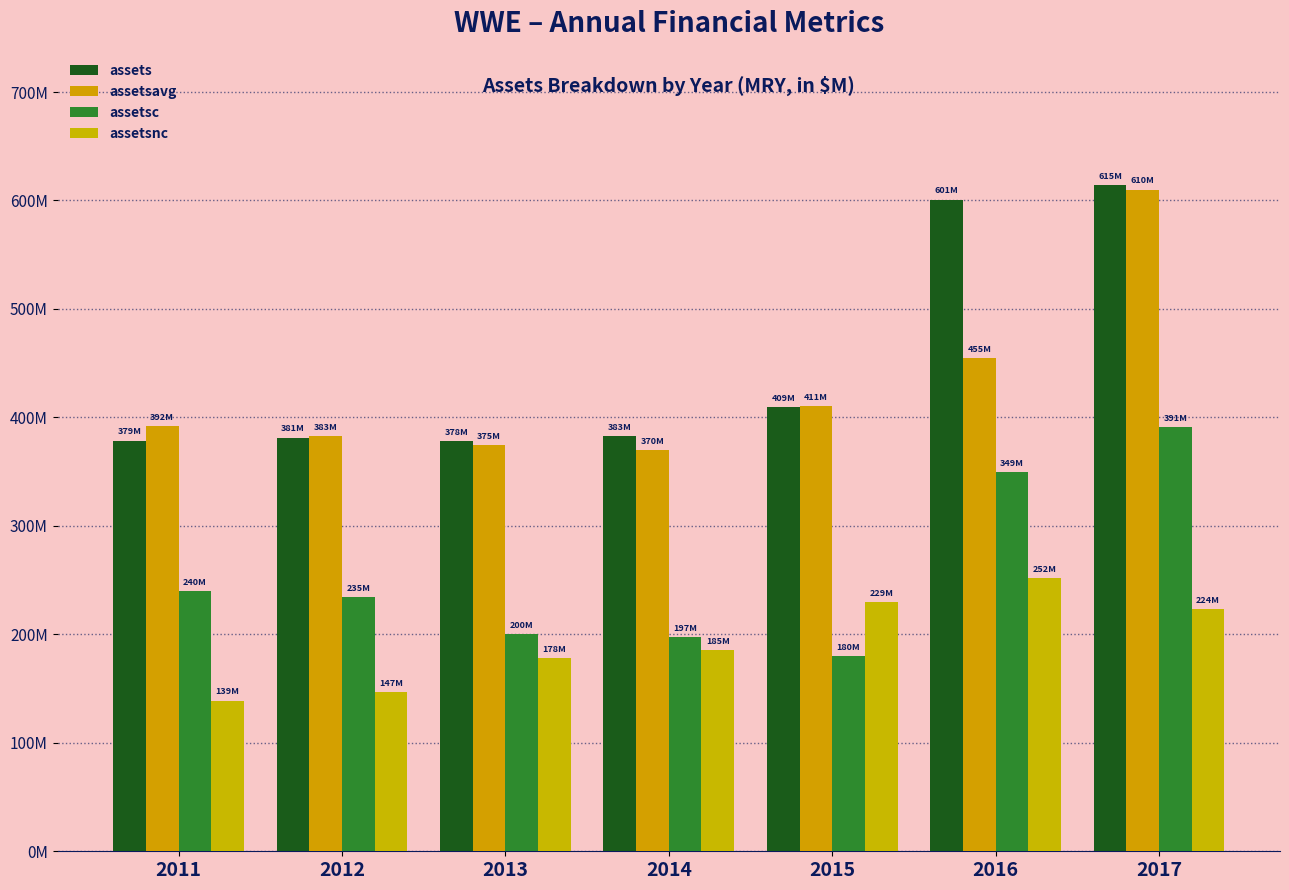

Which category has the highest value in the assets series?

2017